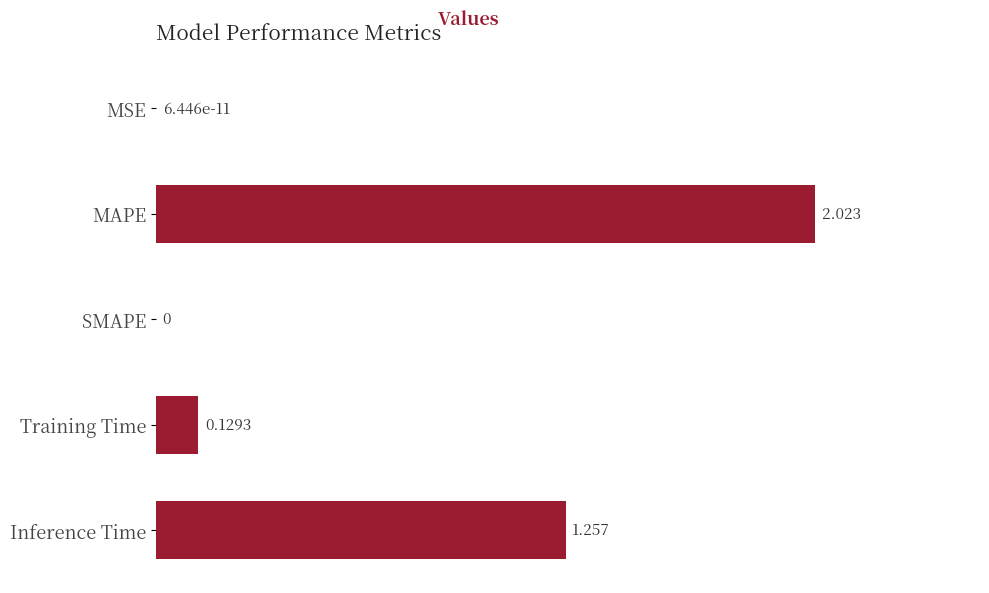

At which label is the value closest to 1?

Inference Time